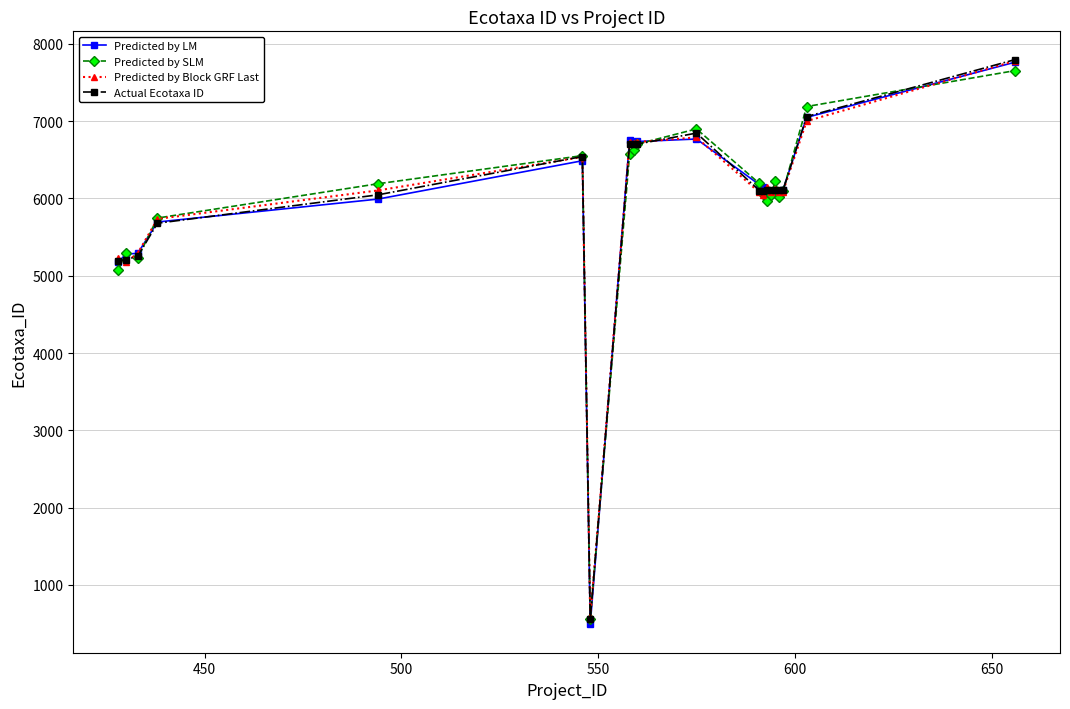

Which series has the widest spread of values?

Predicted by LM